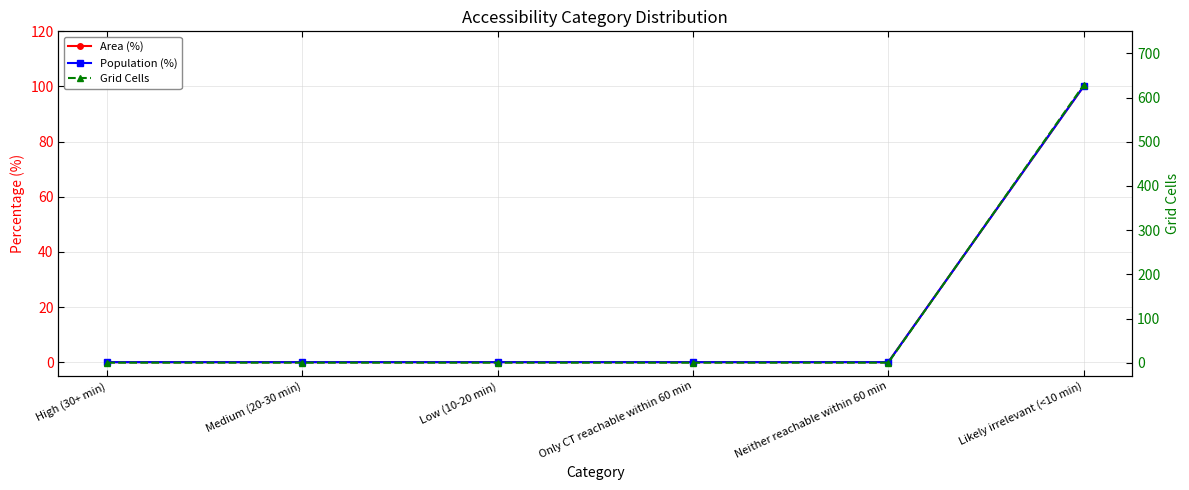

What is the difference between the maximum and minimum values in the Population (%) series?

100